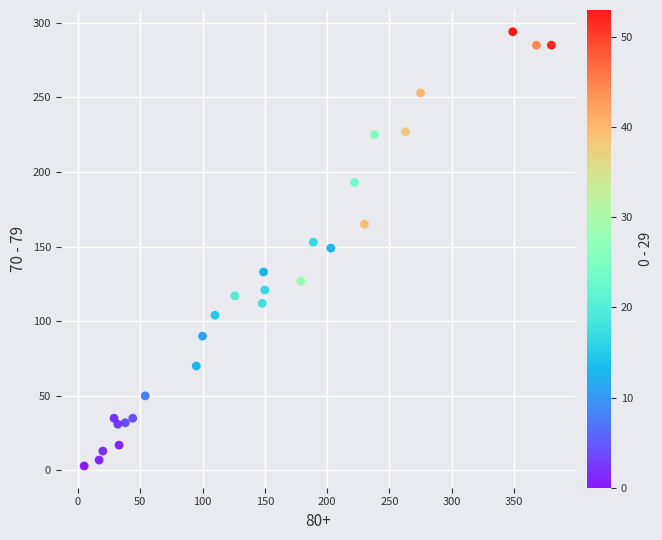

What is the range of X values (max minus min)?

375